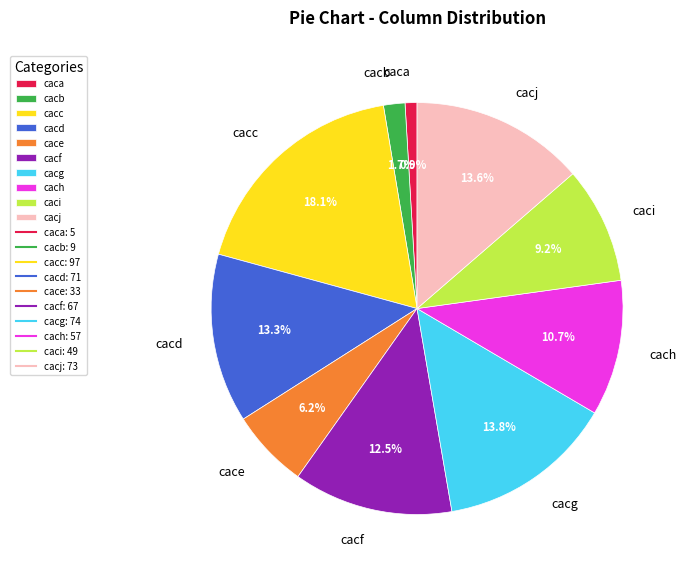

True or false: cace accounts for 6% of the total.

True